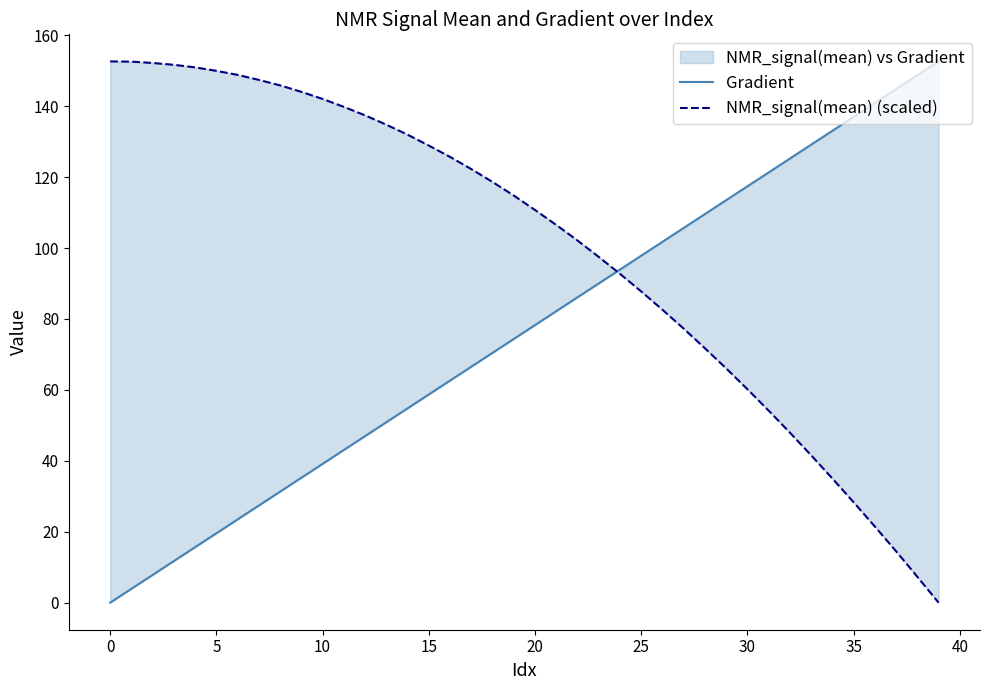

What is the spread (max minus min) of values at 14?

77.2